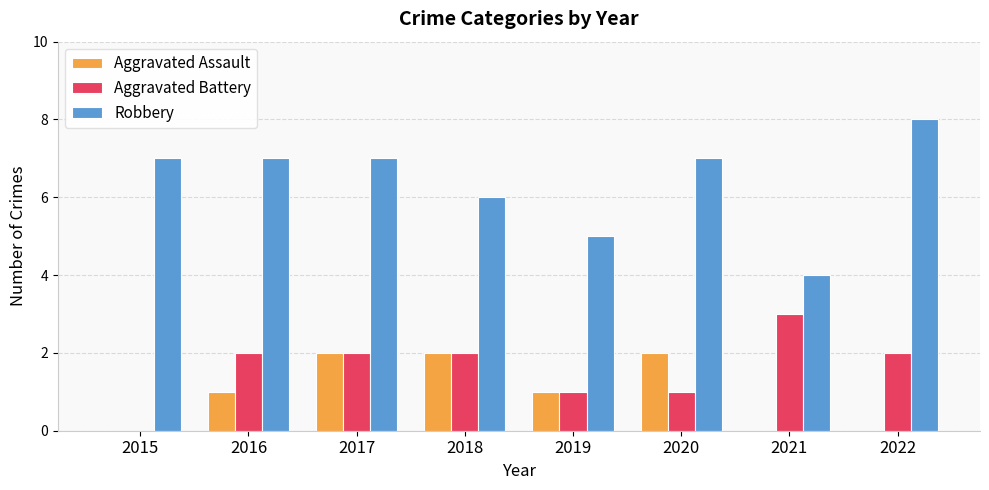

Which category has the highest value in the Aggravated Battery series?

2021